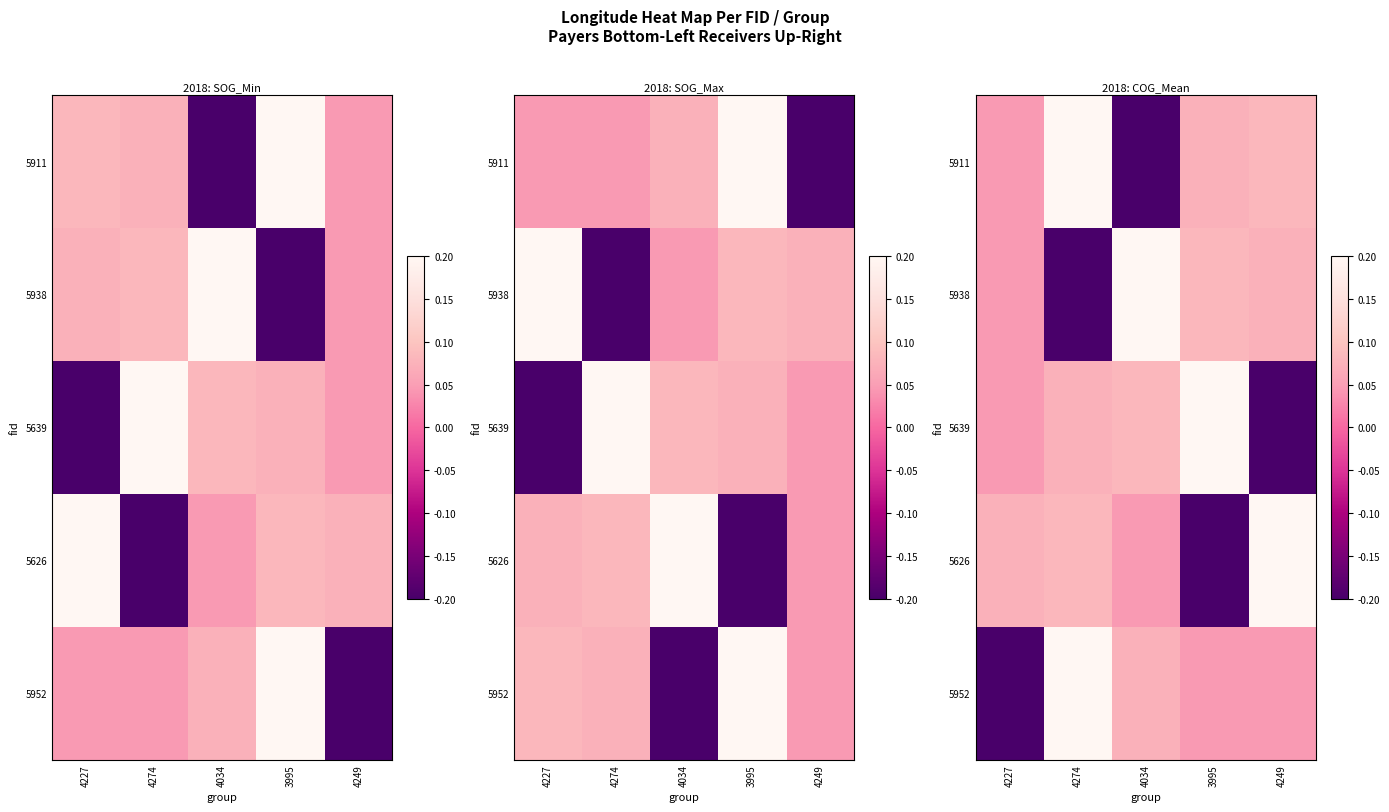

Between 4227 and 3995, which is larger?

3995